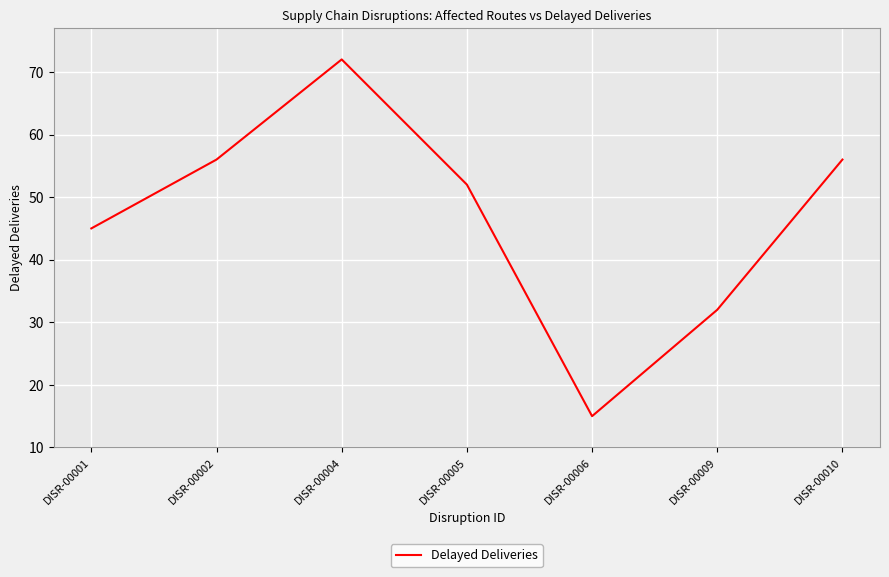

Does the chart have visible grid lines?

Yes